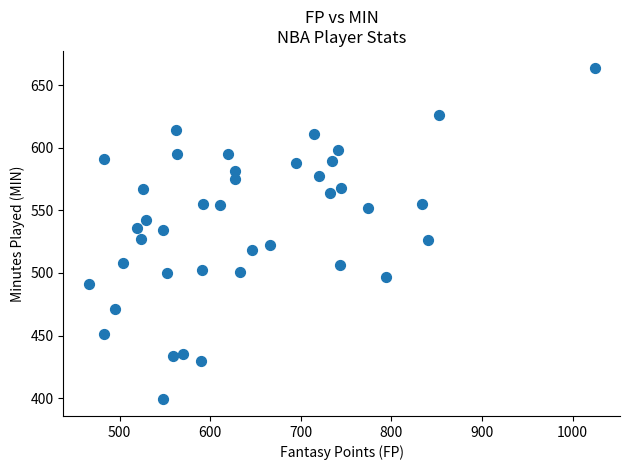

What is the range of Y values (max minus min)?

265